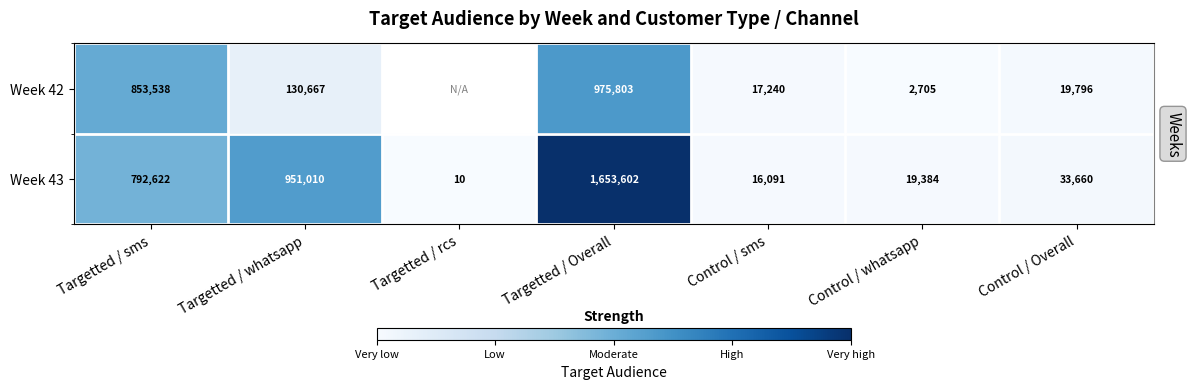

At which category does the chart reach its peak across all series?

Targetted / Overall